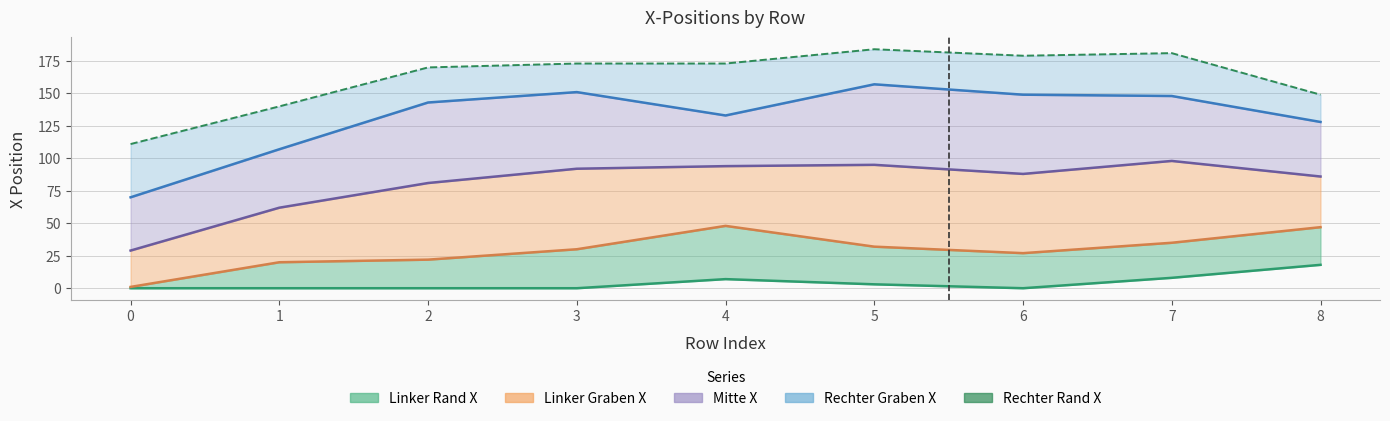

What is the value of the Rechter Graben X (line) point at the 5th from the left?

133